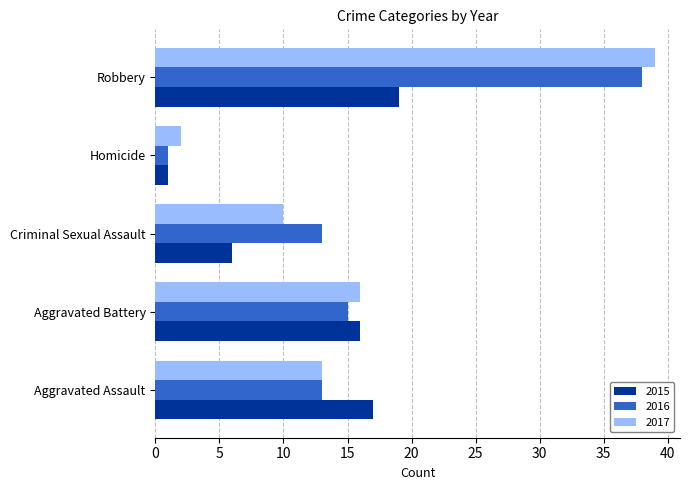

The 2016 series shows 38 at Robbery. True or false?

True